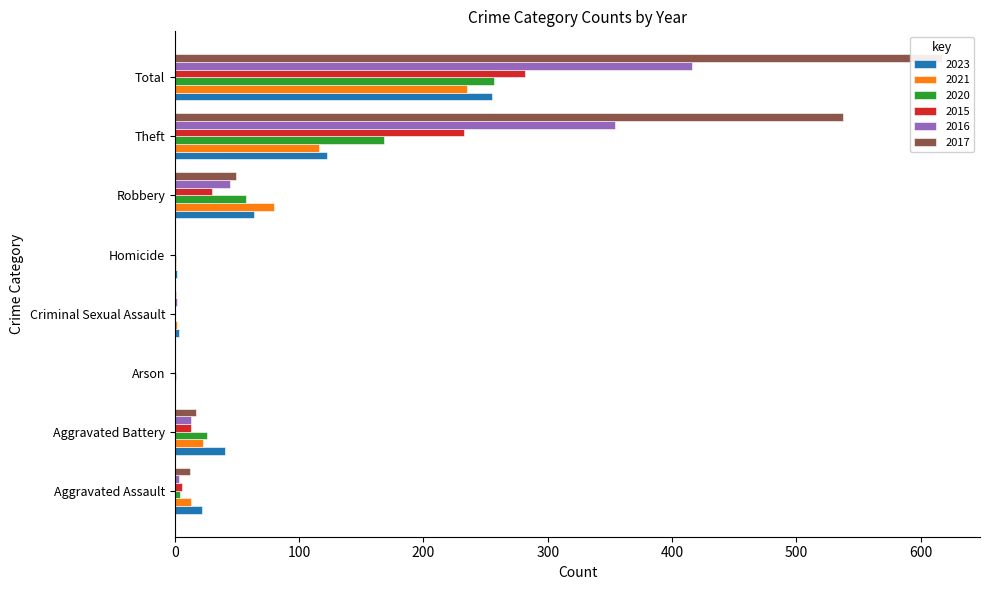

What is the average value of the 2023 series?

64